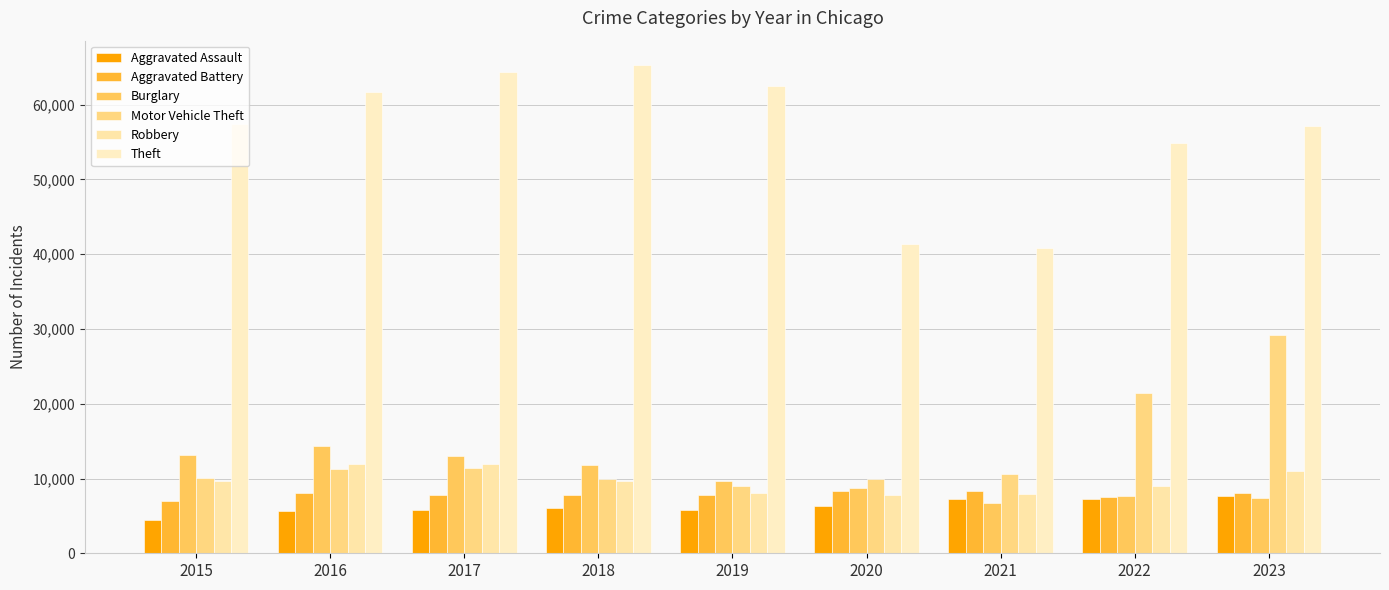

True or false: Burglary has a value of 9638 at 2019.

True